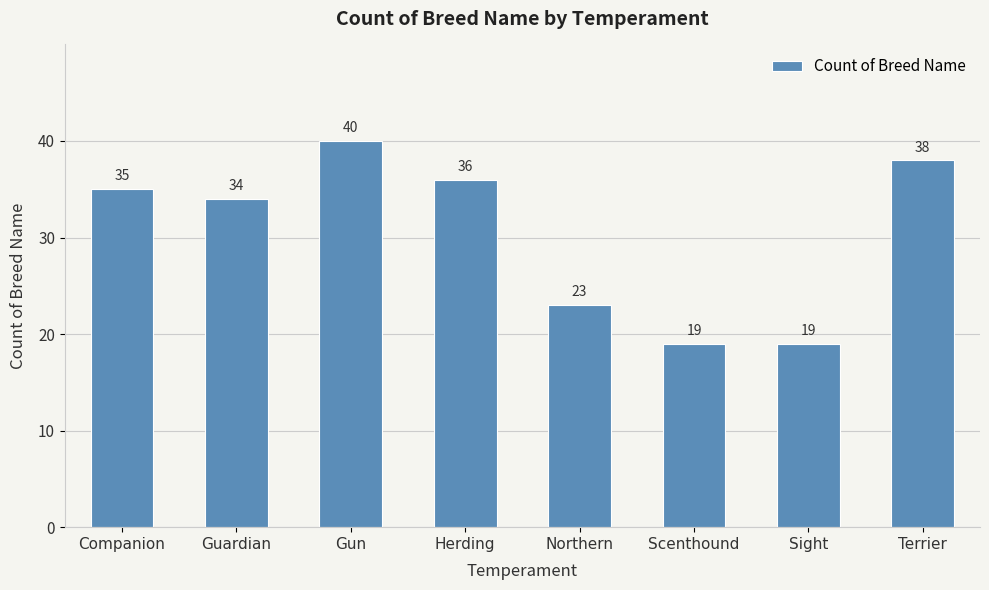

What is the sum of the values at Gun and Terrier?

78